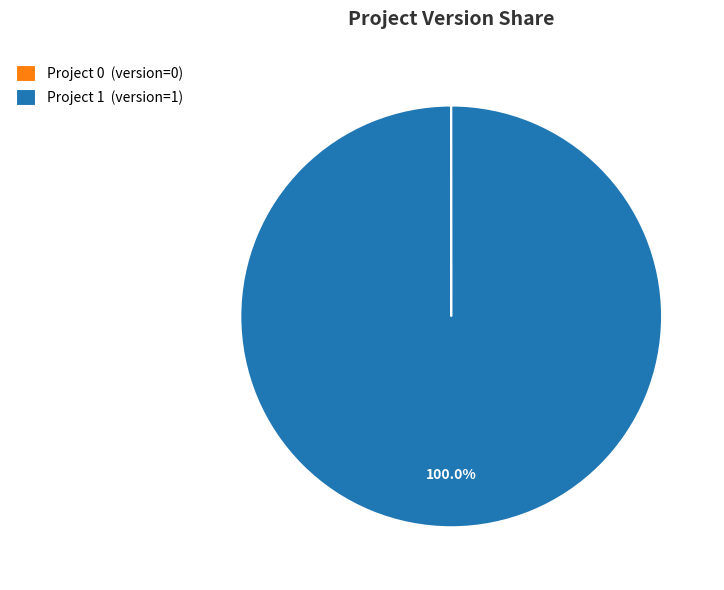

To the nearest percent, what is the difference between the largest and smallest slice percentages?

100%